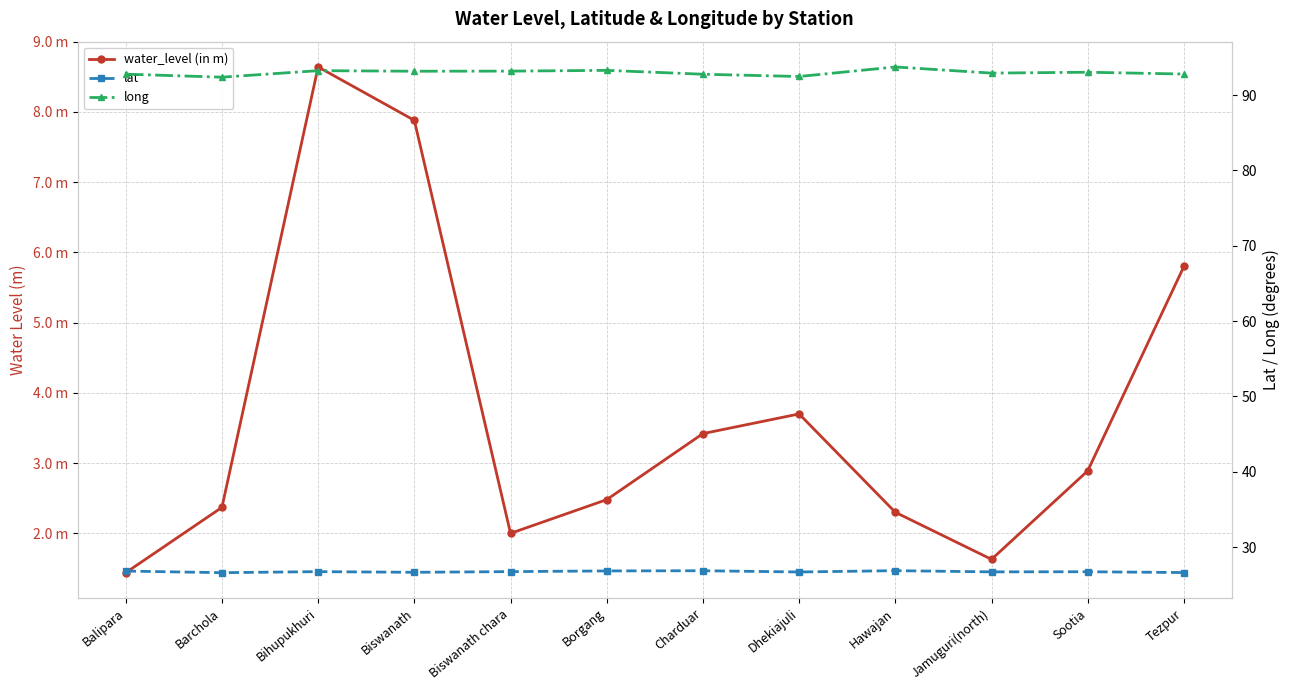

Read the lat value at Bihupukhuri.

26.7